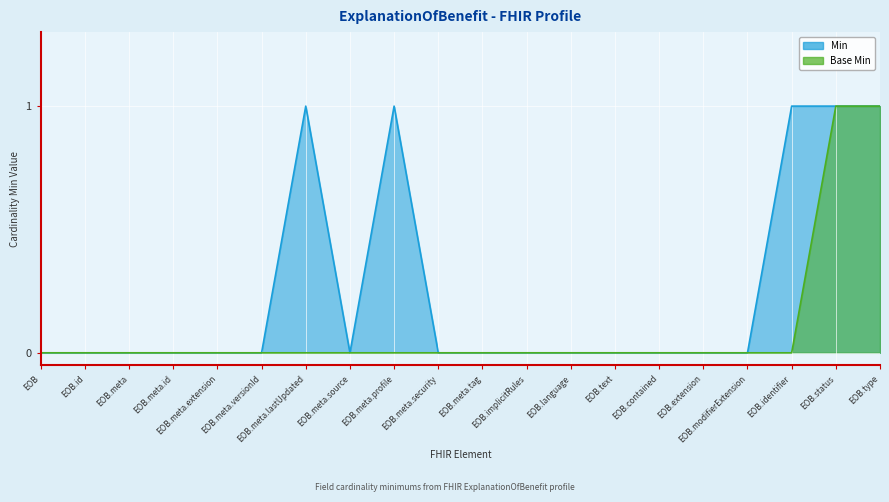

True or false: Min has more than 1 interior local peaks.

True